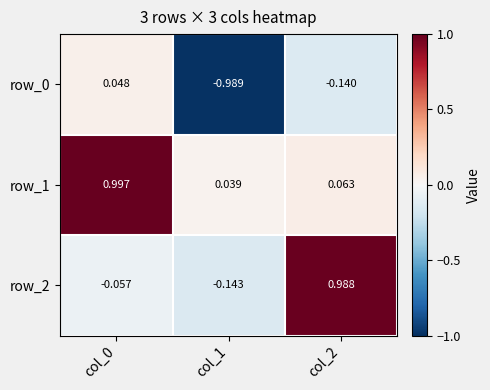

Is the value of row_0 at col_0 greater than the value of row_2 at col_0?

Yes